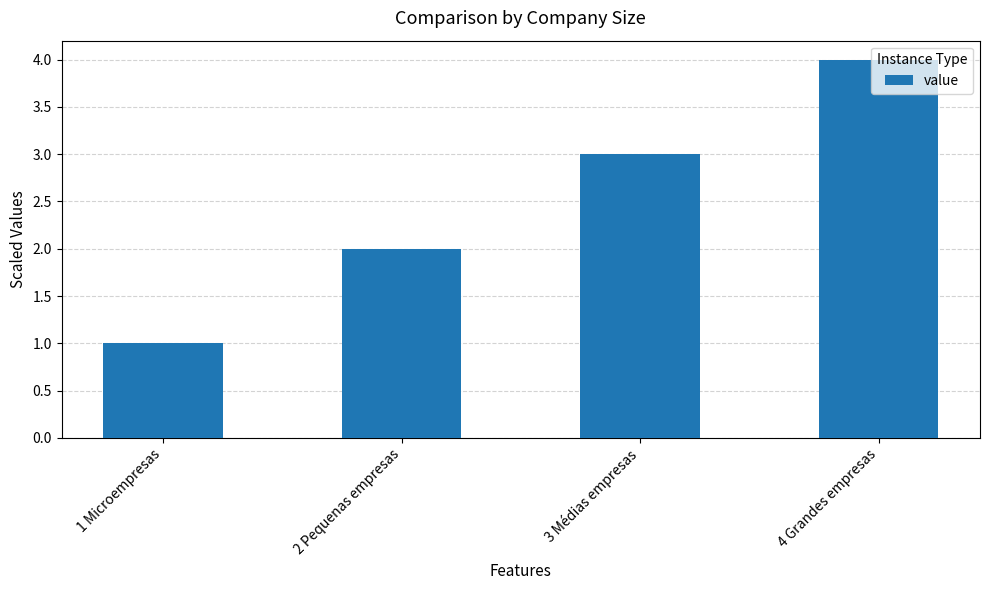

What is the value of the 3rd bar from the left?

3